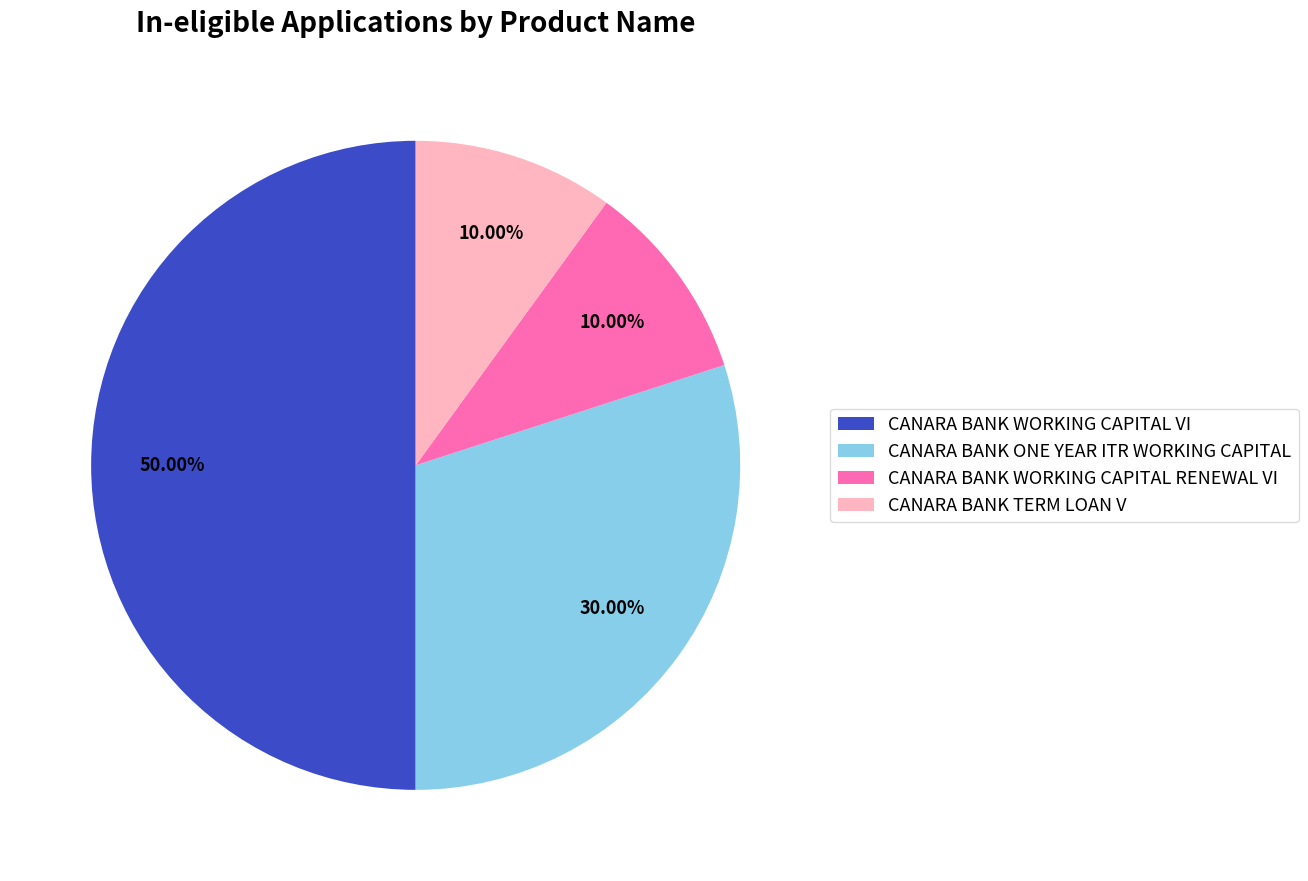

Count the number of slices in the pie.

4